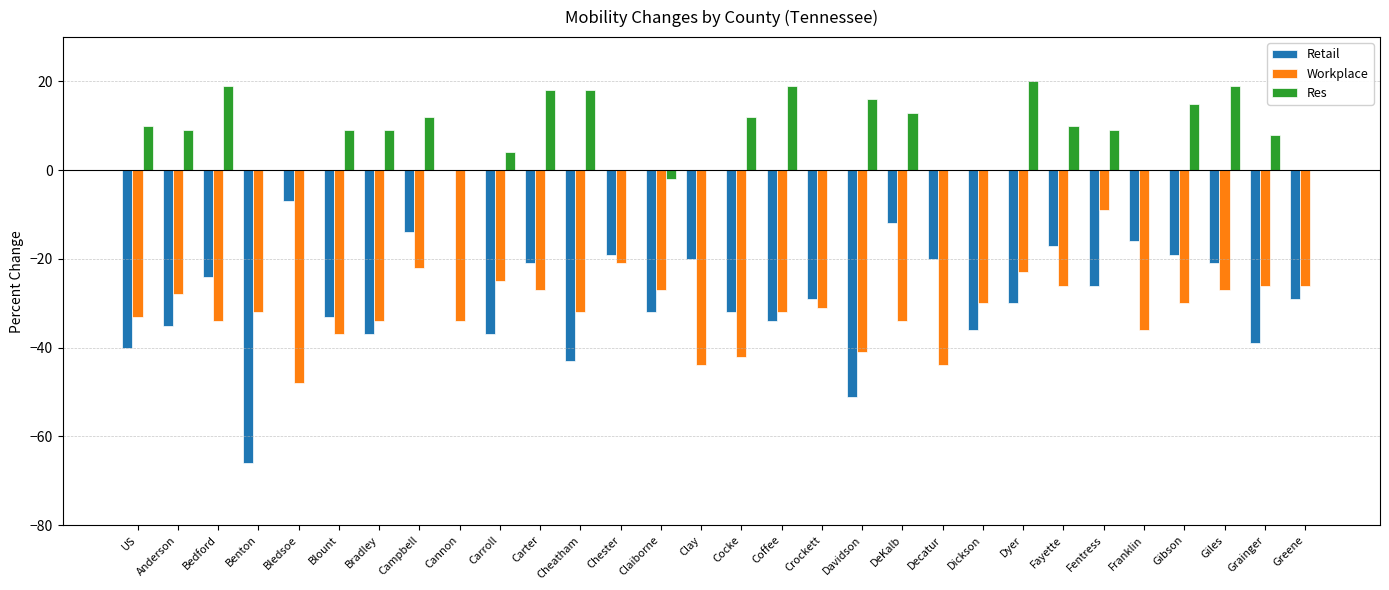

Count the number of data series in this chart.

3